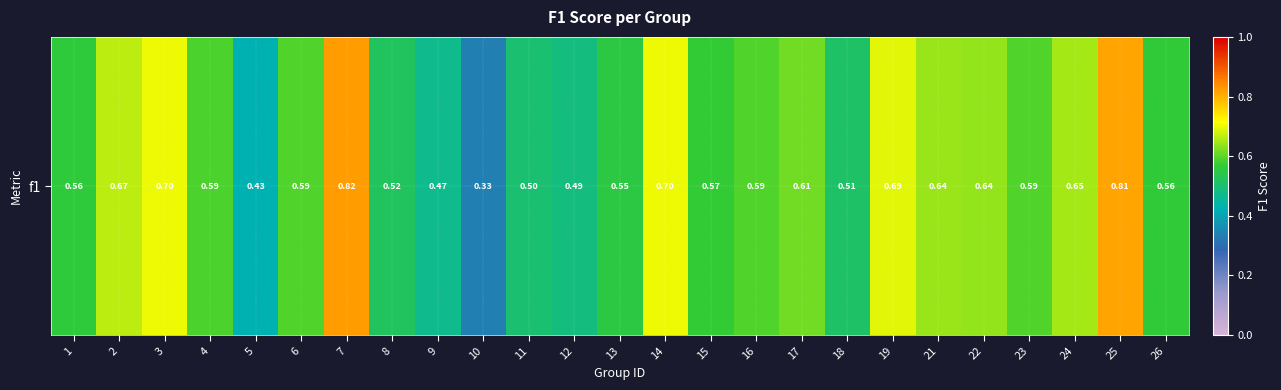

Which label corresponds to the smallest value in the chart?

10